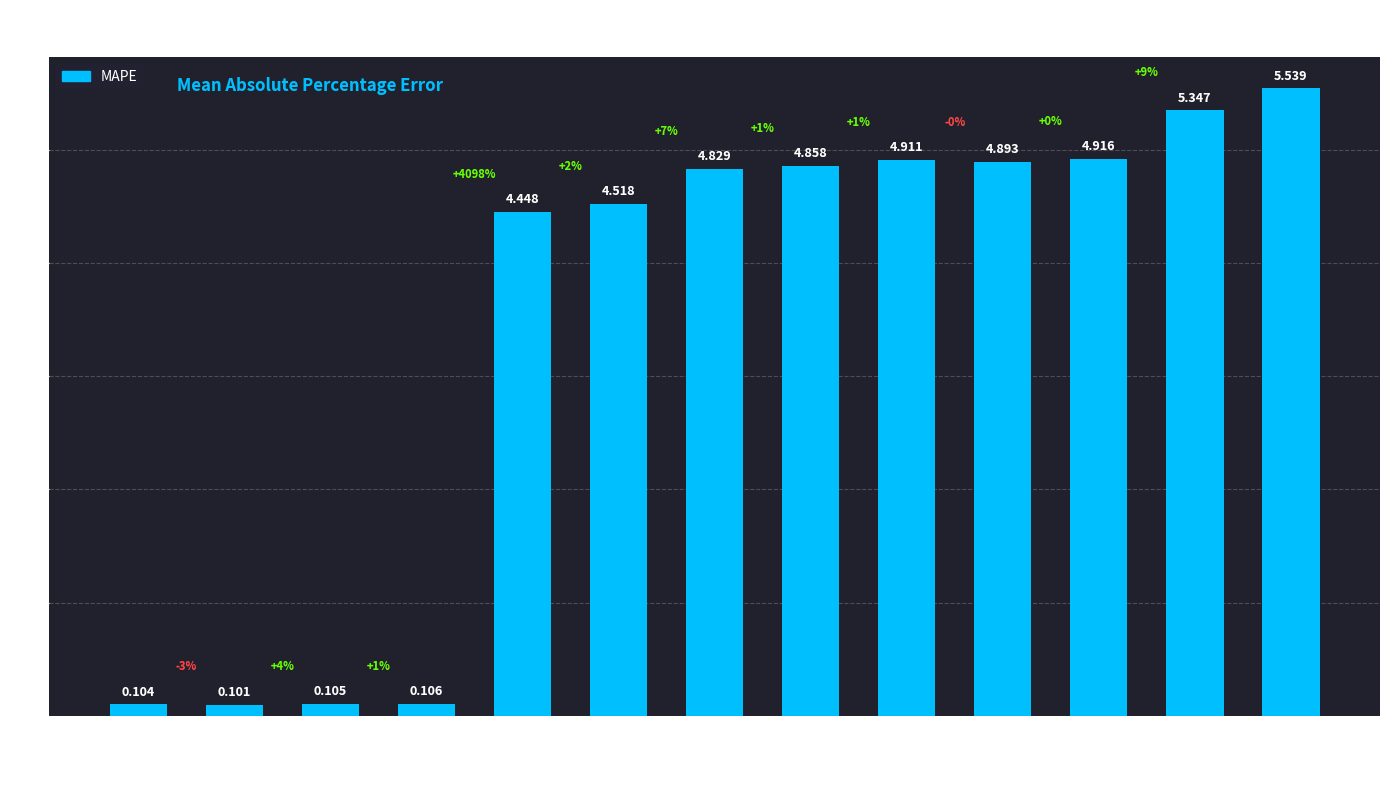

What is the label of the 7th bar from the left?

DilatedRNN